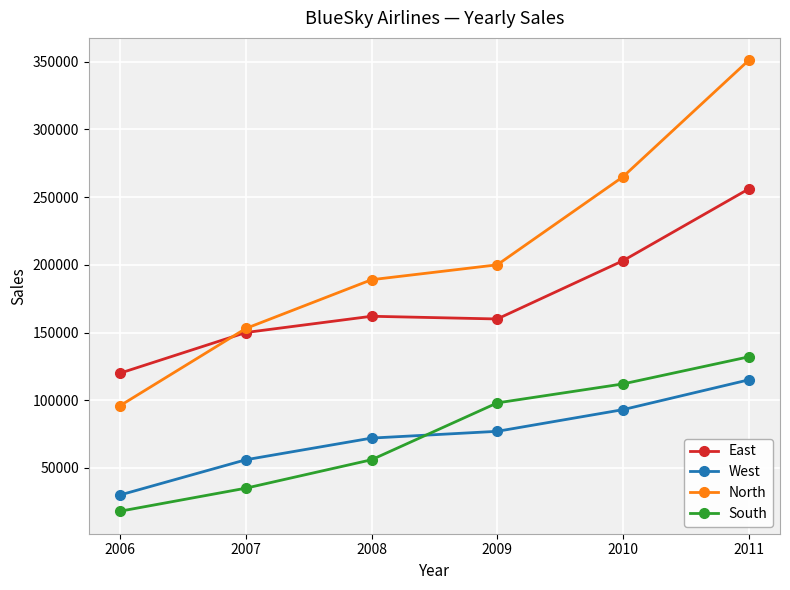

Which series has the widest spread of values?

North